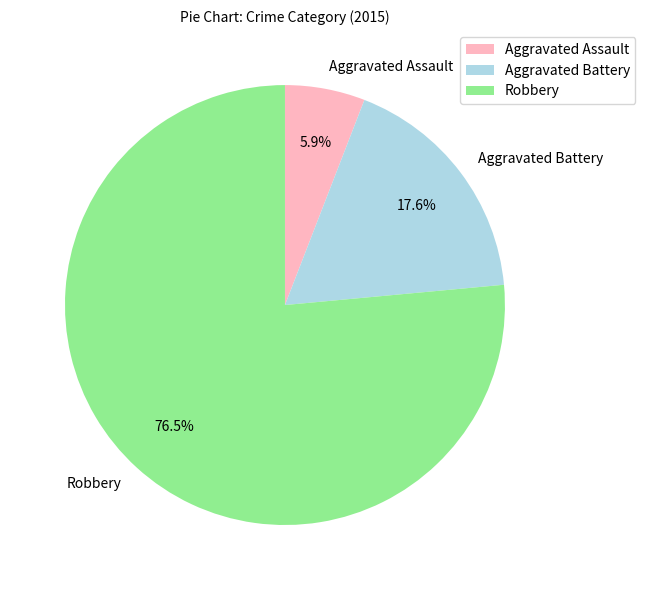

What percentage is the Aggravated Assault slice, to the nearest percent?

6%